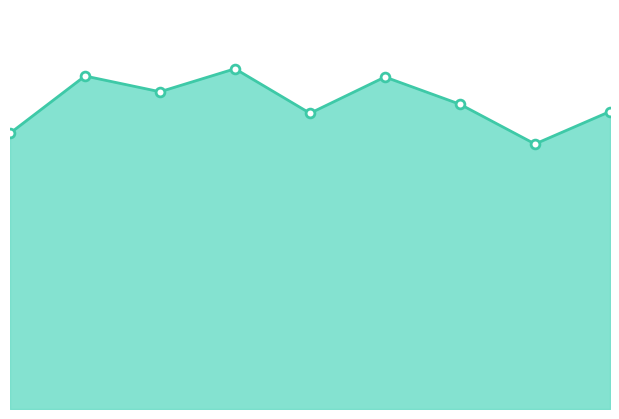

Is this an area chart (filled region under the line)?

Yes